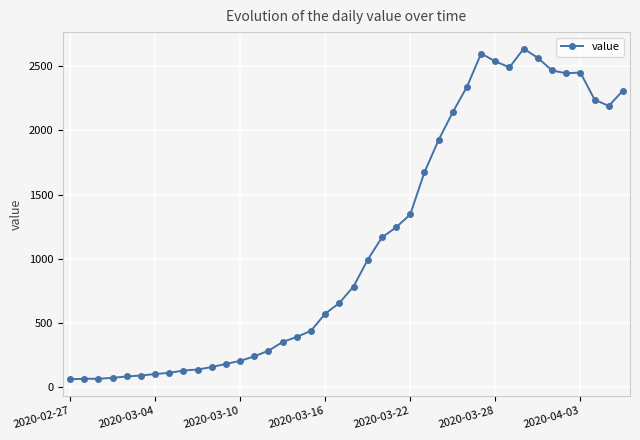

What is the greatest value displayed?

2638